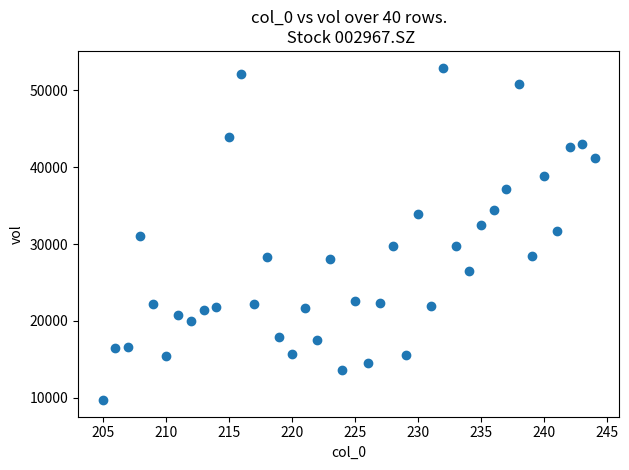

What is the range of X values (max minus min)?

39.0